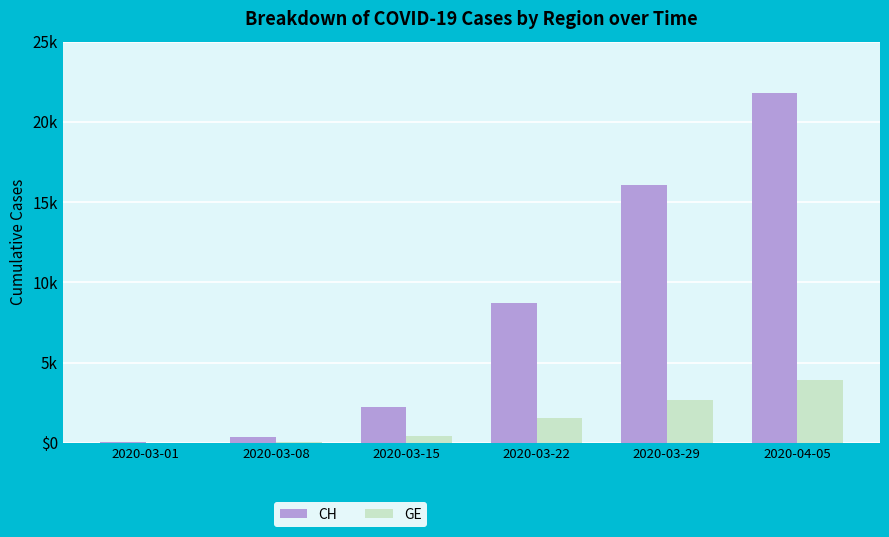

Which series changed the most between 2020-03-01 and 2020-03-15?

CH